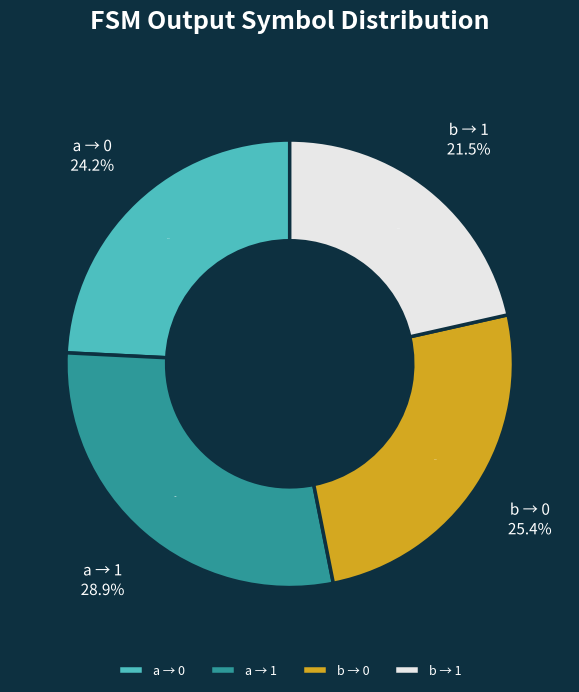

Is output_symbol=0 (input a) the majority of the pie?

No